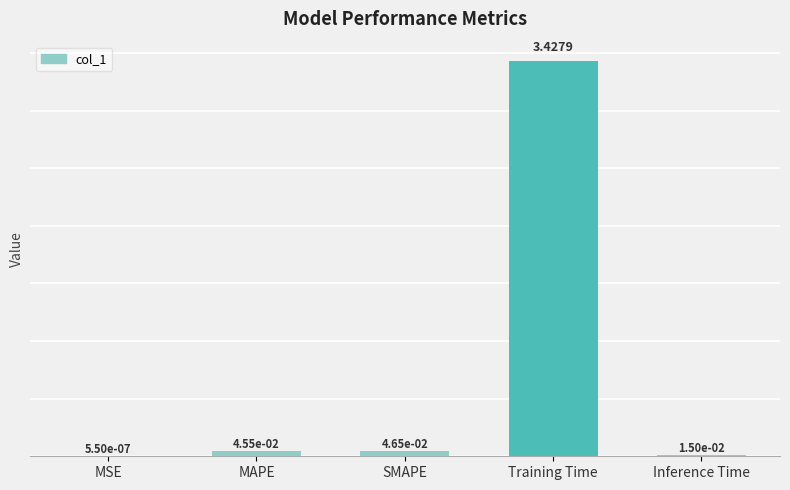

Are the bars grouped side by side (vs. stacked)?

No